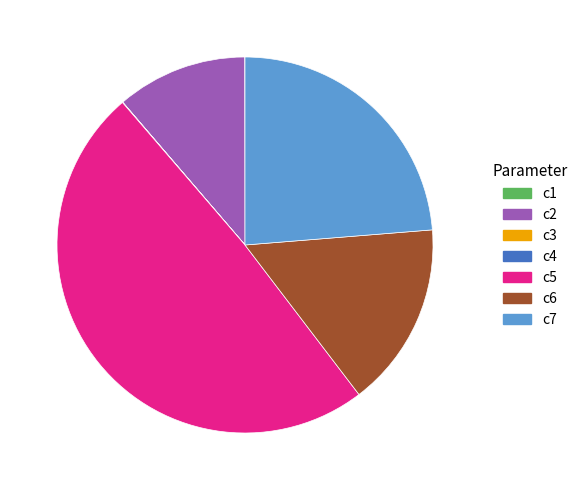

True or false: c5 accounts for 62% of the total.

False